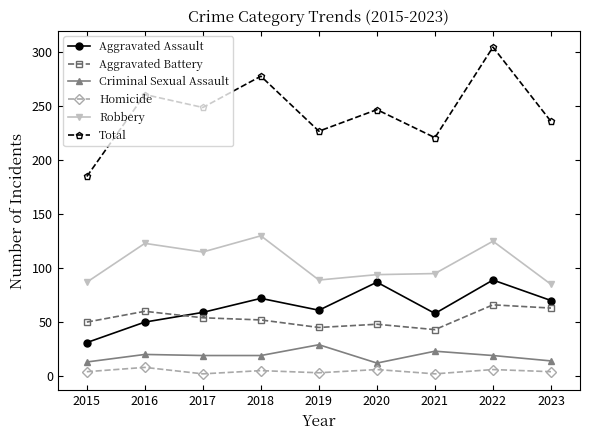

How many values in the Robbery series are below 95?

4